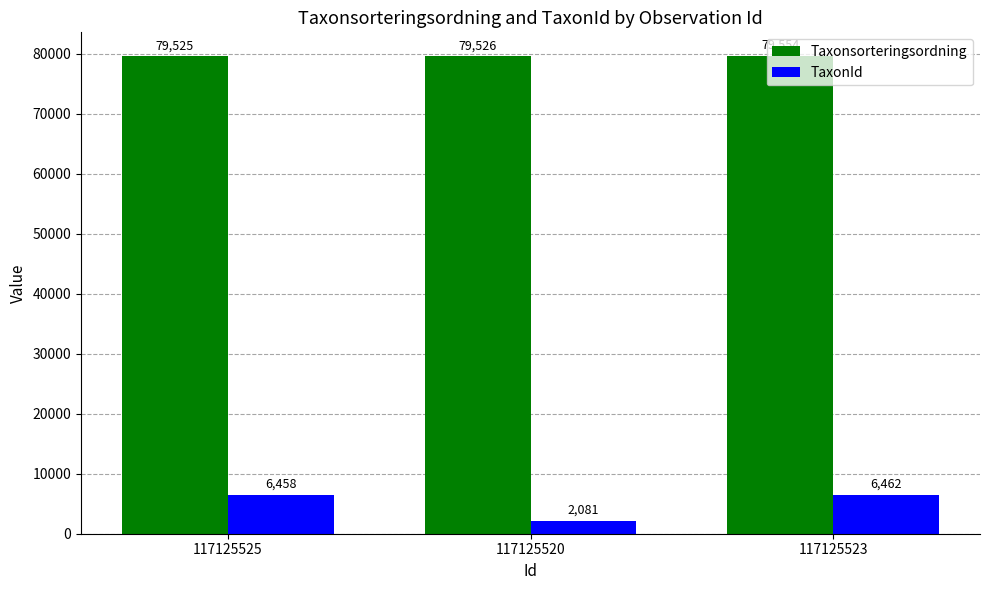

At which label does Taxonsorteringsordning reach its minimum?

117125525